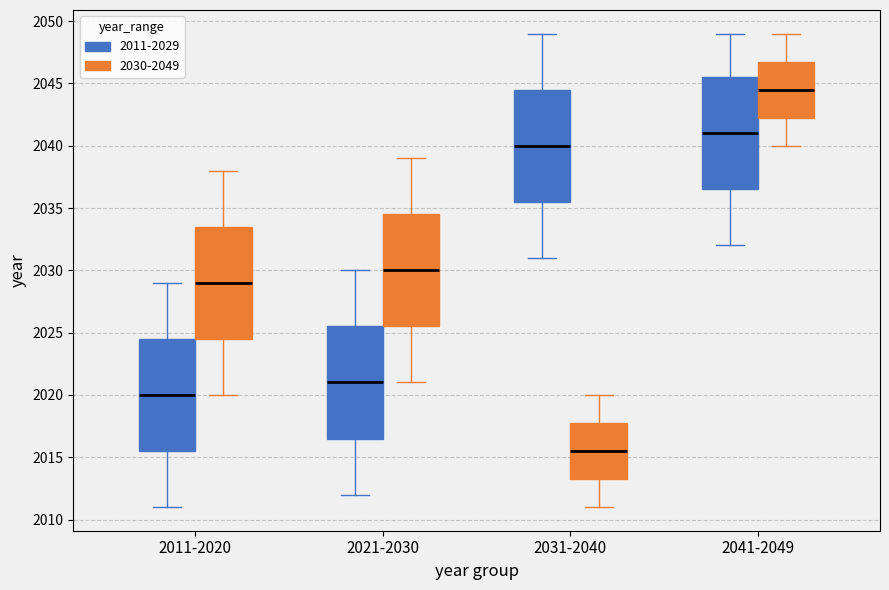

Where is the lower edge of the box for 2021-2030 (2030-2049) on the y-axis? The values are not printed on the chart, so give them approximately, as read against the axis.

2025.5